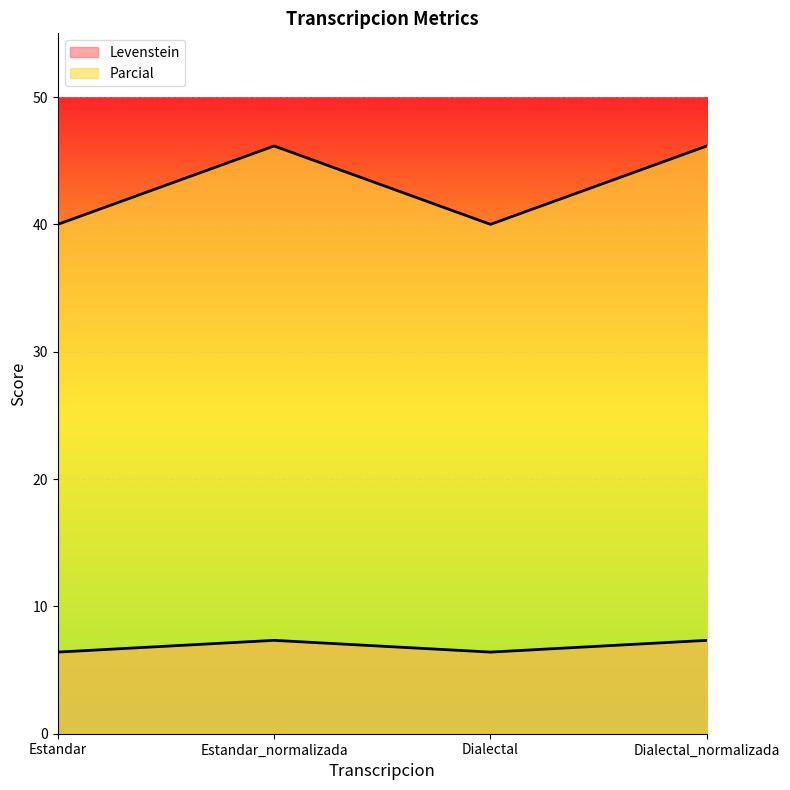

What is the label of the 1st point from the left?

Estandar